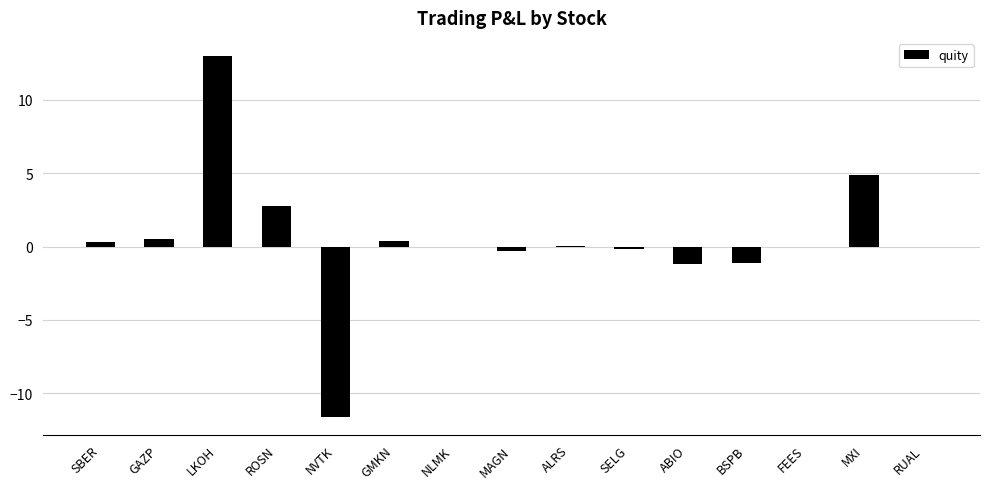

Which category has the highest value across all series?

LKOH